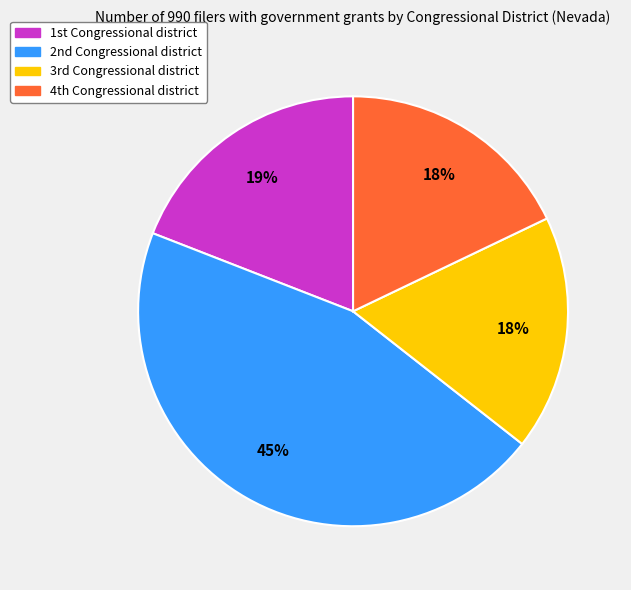

What is the largest slice in the pie chart?

2nd Congressional district